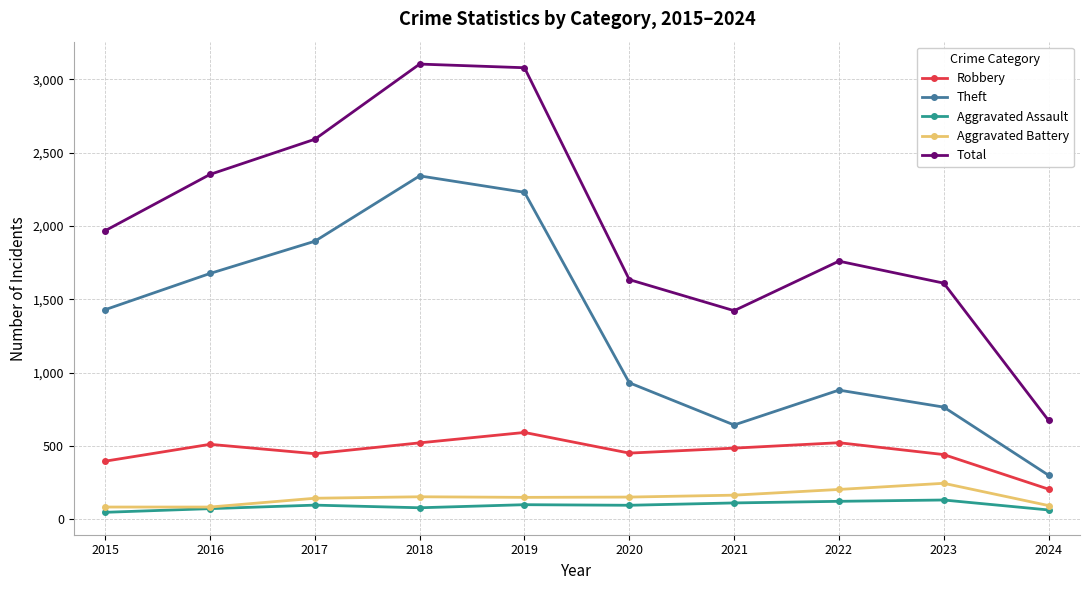

What is the value of the Aggravated Battery point at the 9th from the left?

244